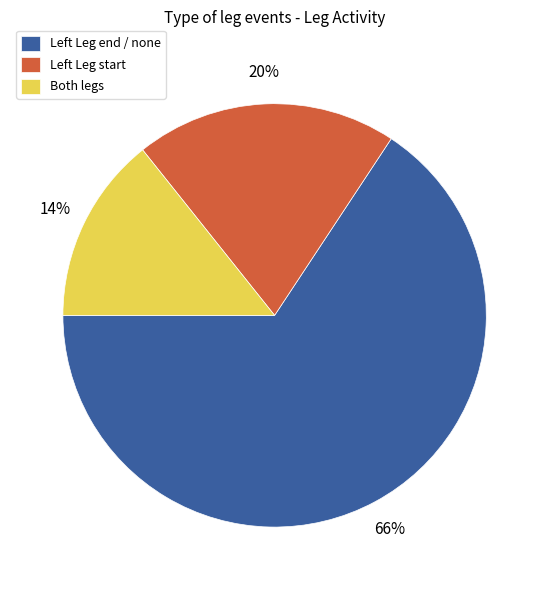

To the nearest percent, what percentage of the pie is Both legs?

14%